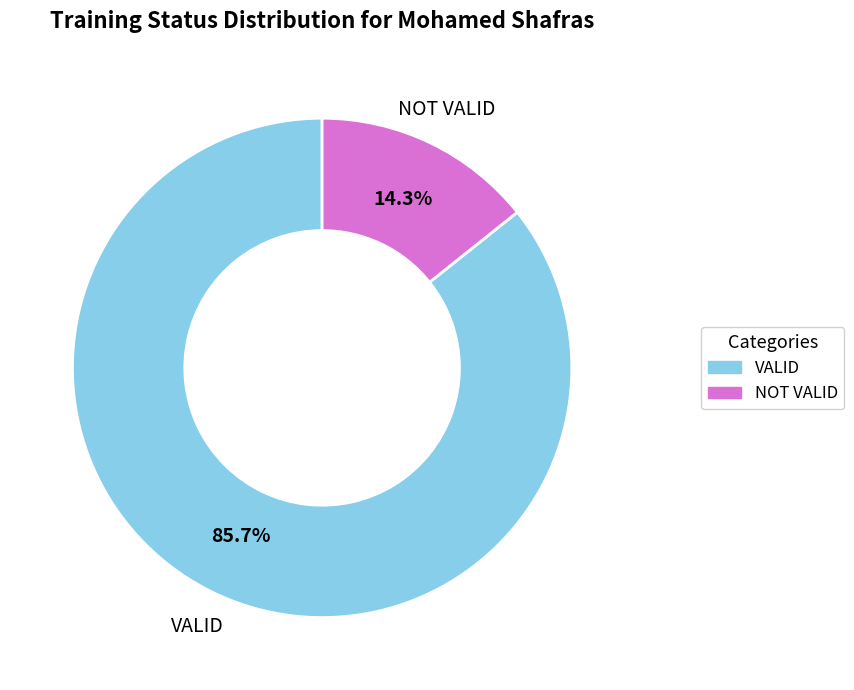

To the nearest percent, what is the difference between the VALID and NOT VALID slice percentages?

71%